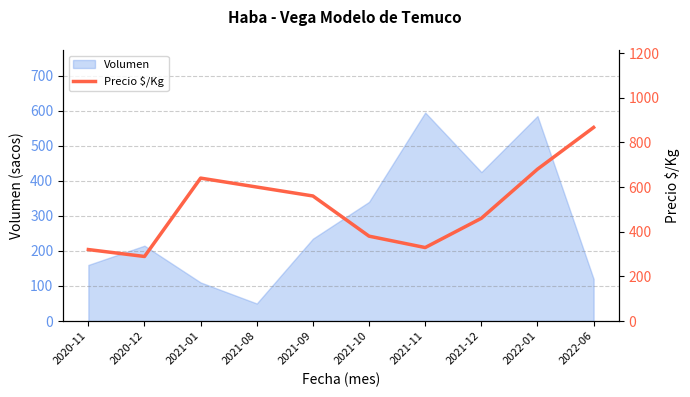

The value of Volumen at 2020-12 is 339. True or false?

False